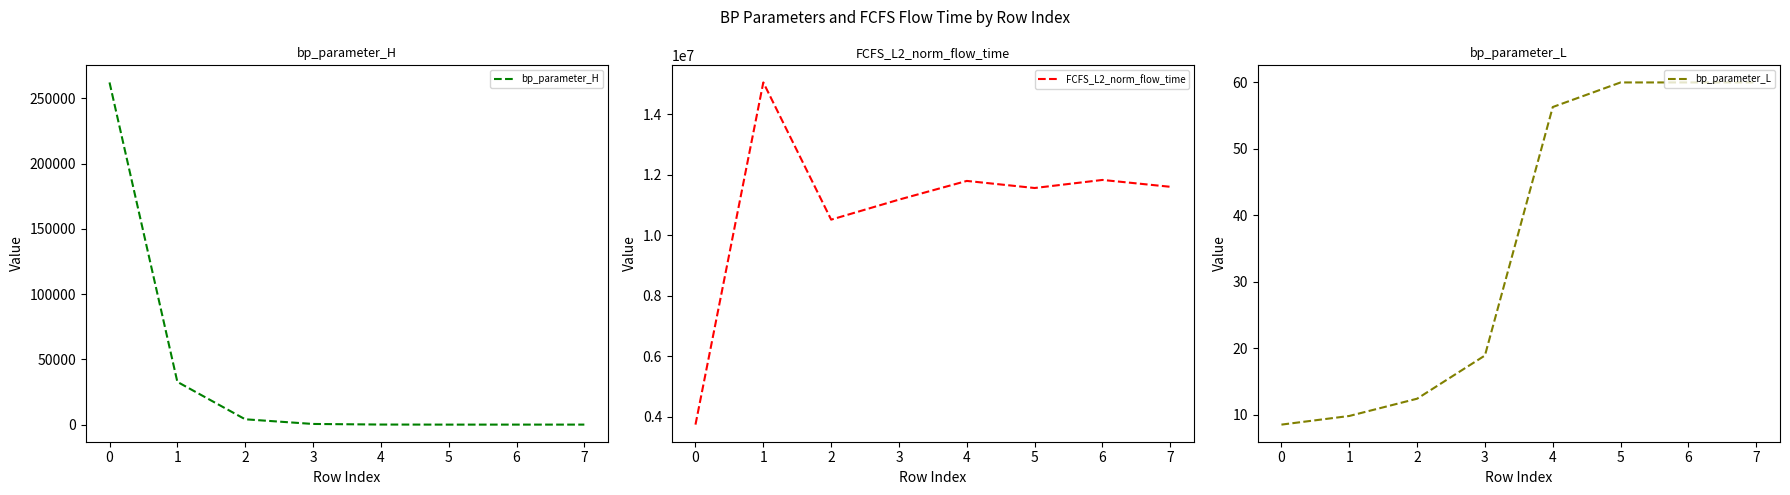

How many categories are shown in the chart?

8